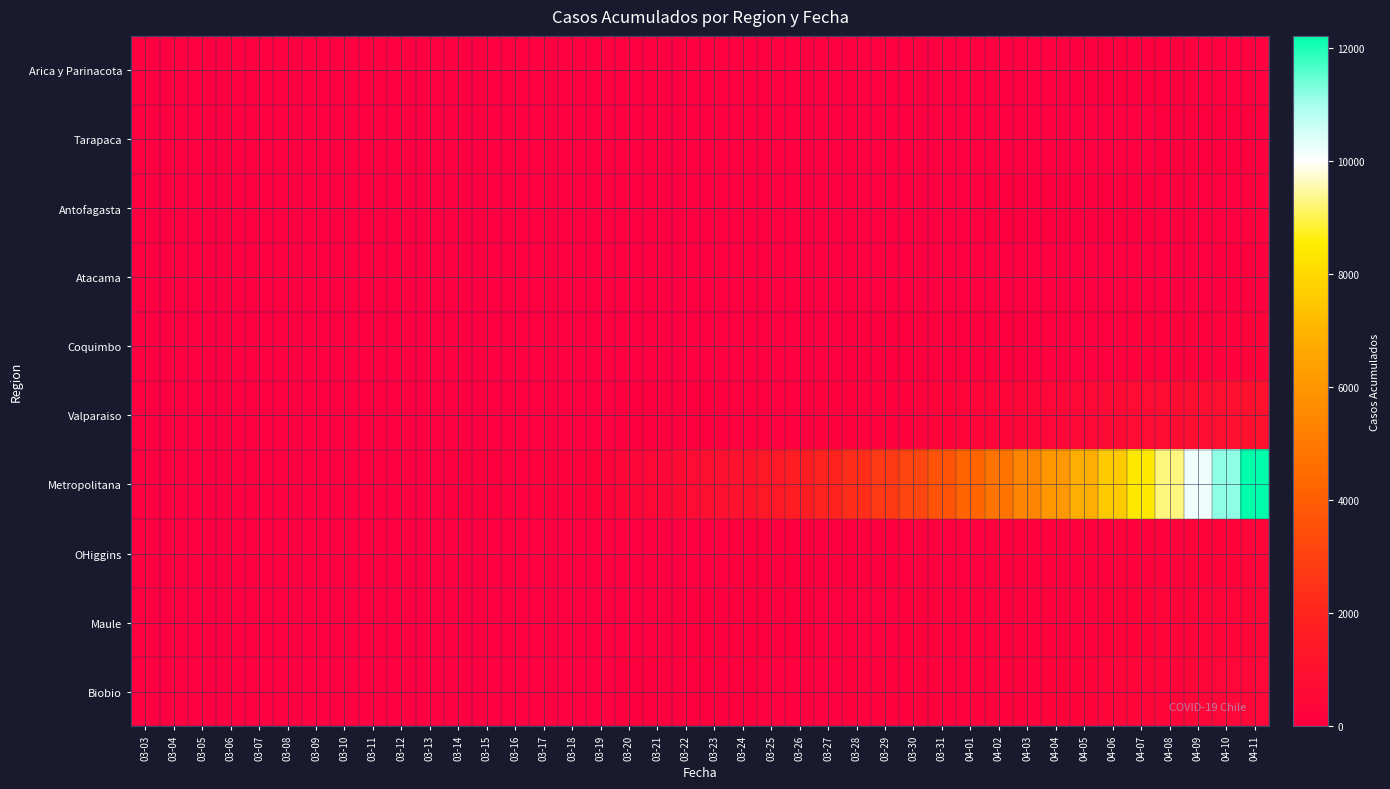

Which category has the lowest value across all series?

03-03